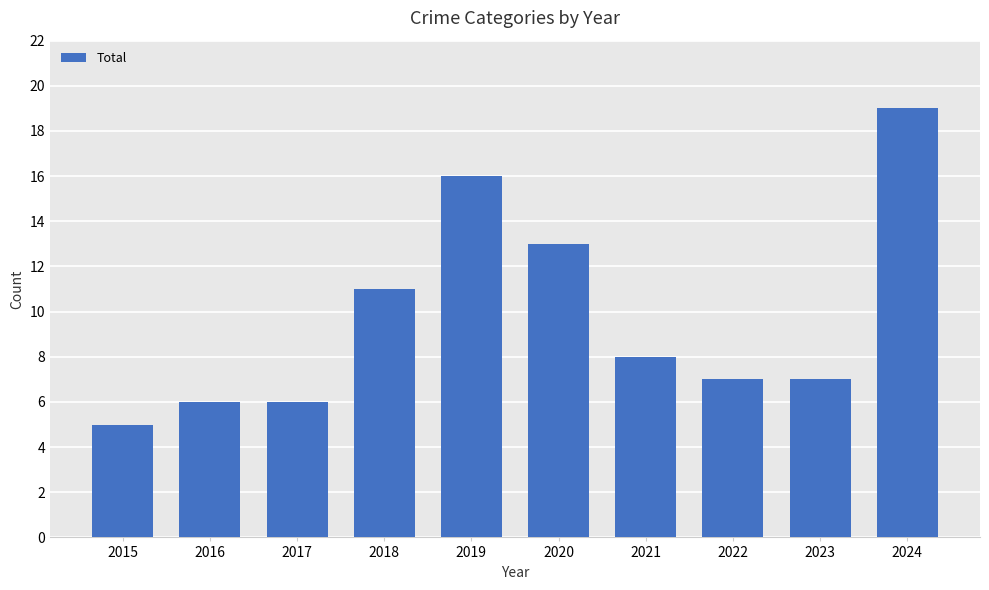

The chart shows a value of 5 at 2015. True or false?

True